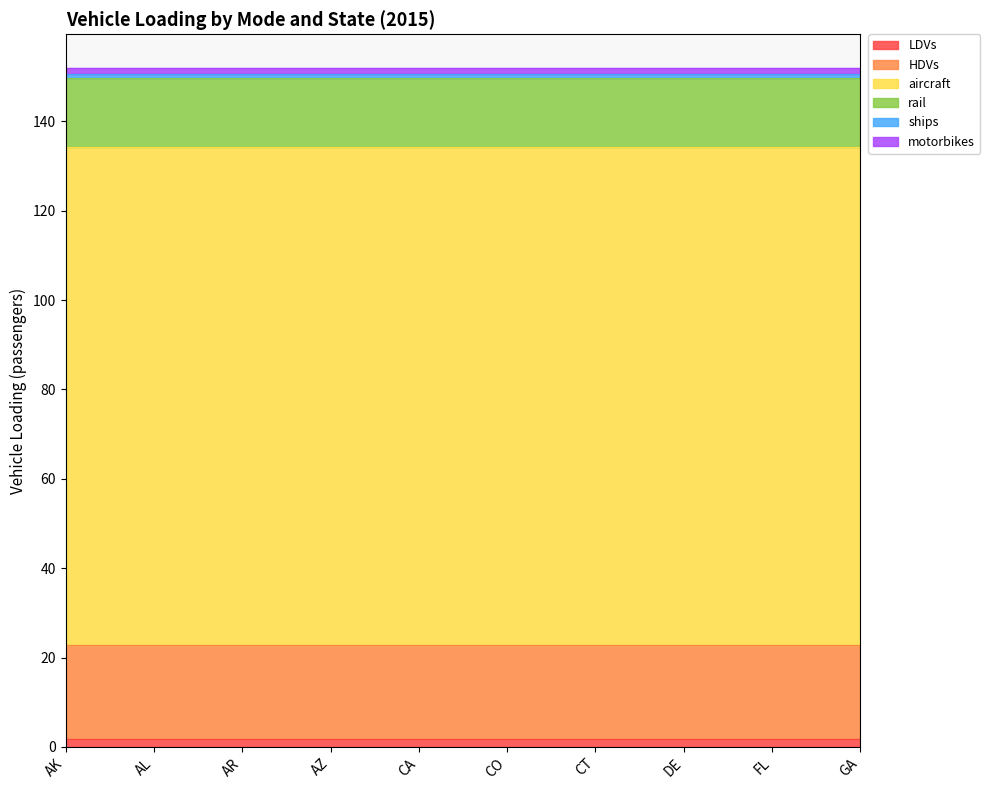

Rank the series by their maximum value, from lowest to highest.

ships, motorbikes, LDVs, rail, HDVs, aircraft